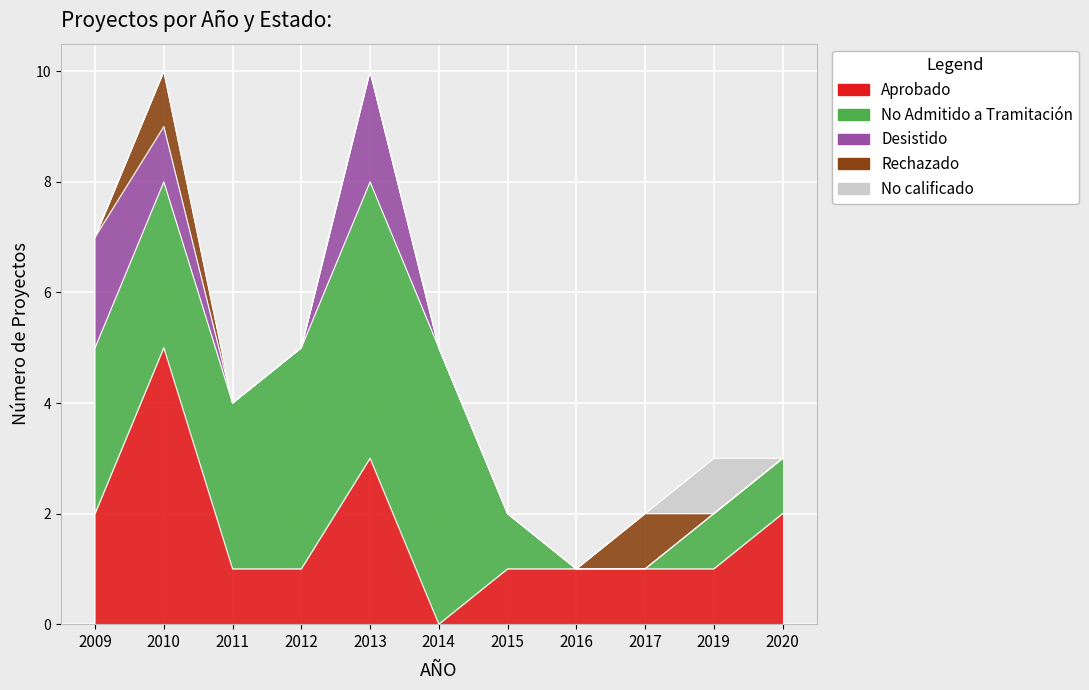

Count the number of categories in the chart.

11